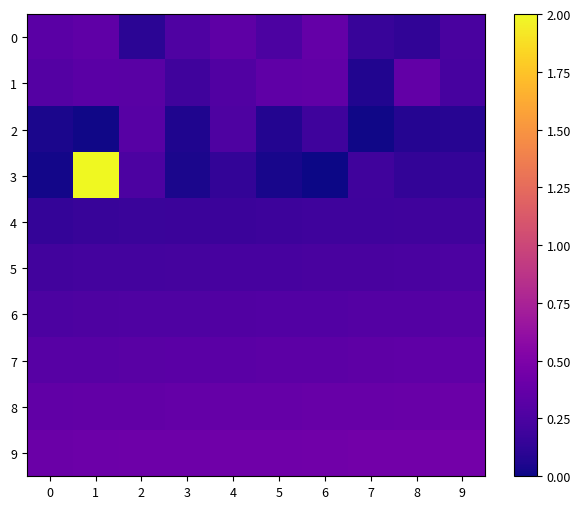

Which series has the largest range (max minus min)?

3